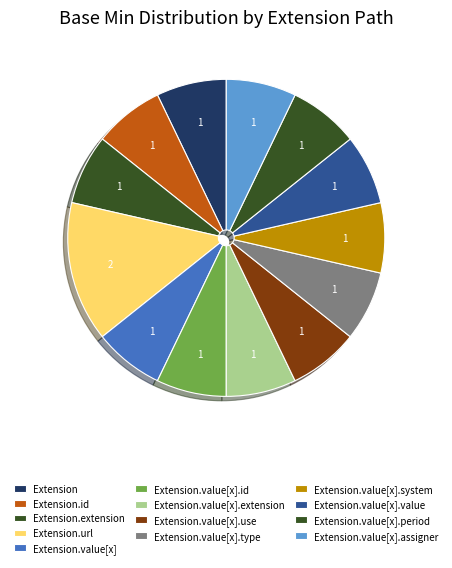

Count the number of slices in the pie.

13